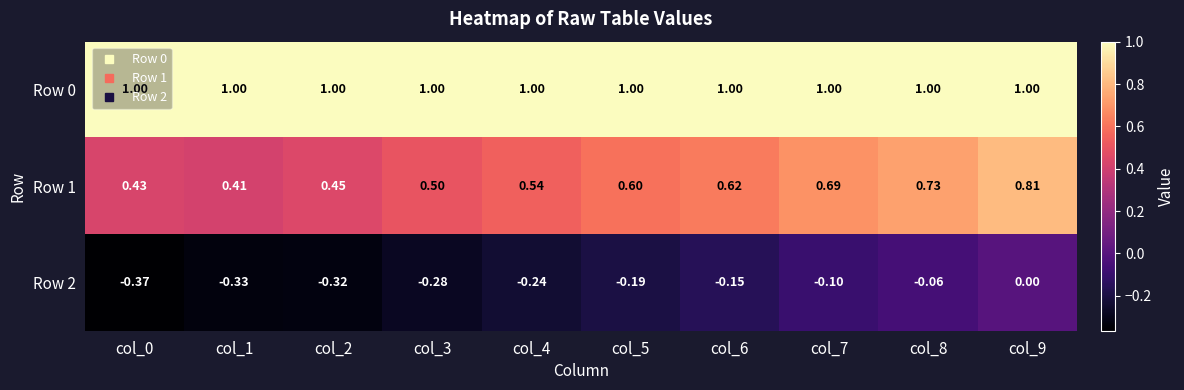

Is the value of Row 1 at col_9 greater than the value of Row 0 at col_1?

No